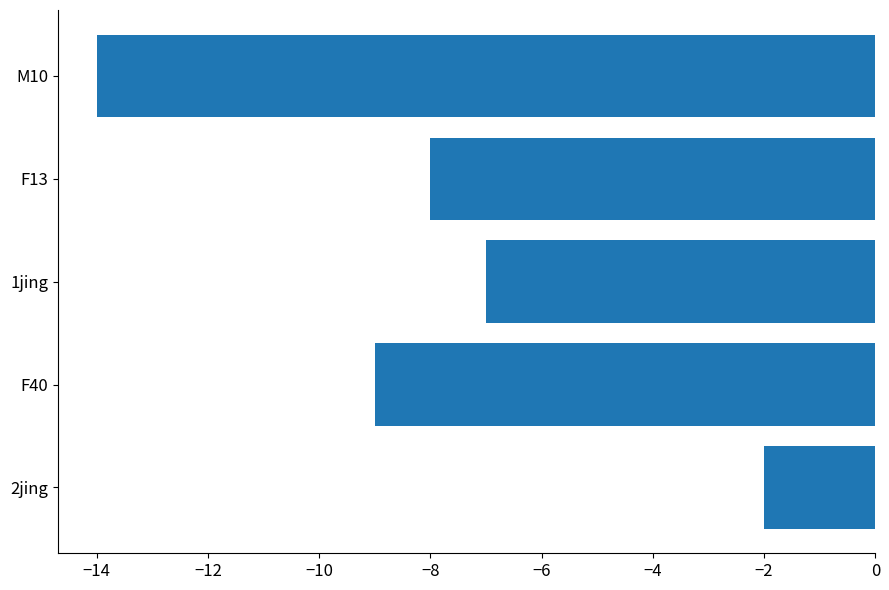

List the labels in order of value, smallest first.

M10, F40, F13, 1jing, 2jing